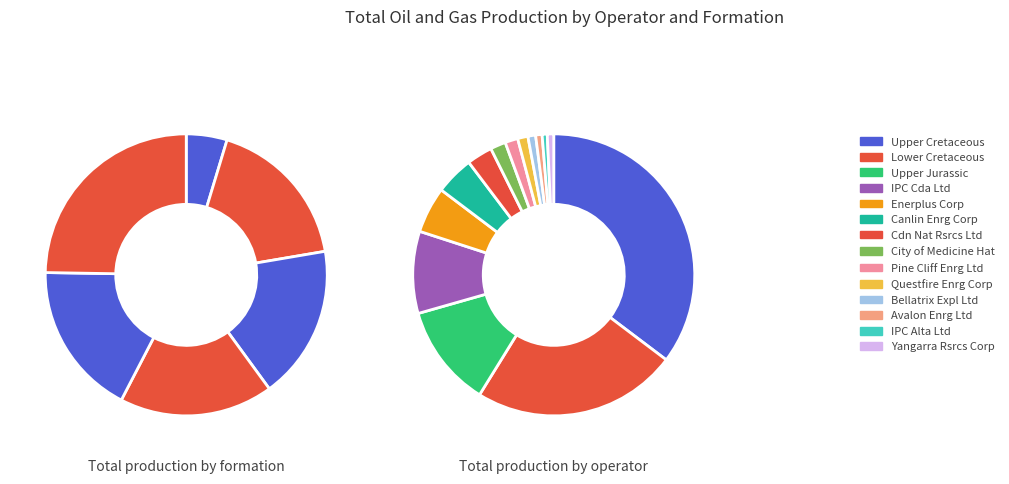

The 11 slice represents 1% of the pie. True or false?

False